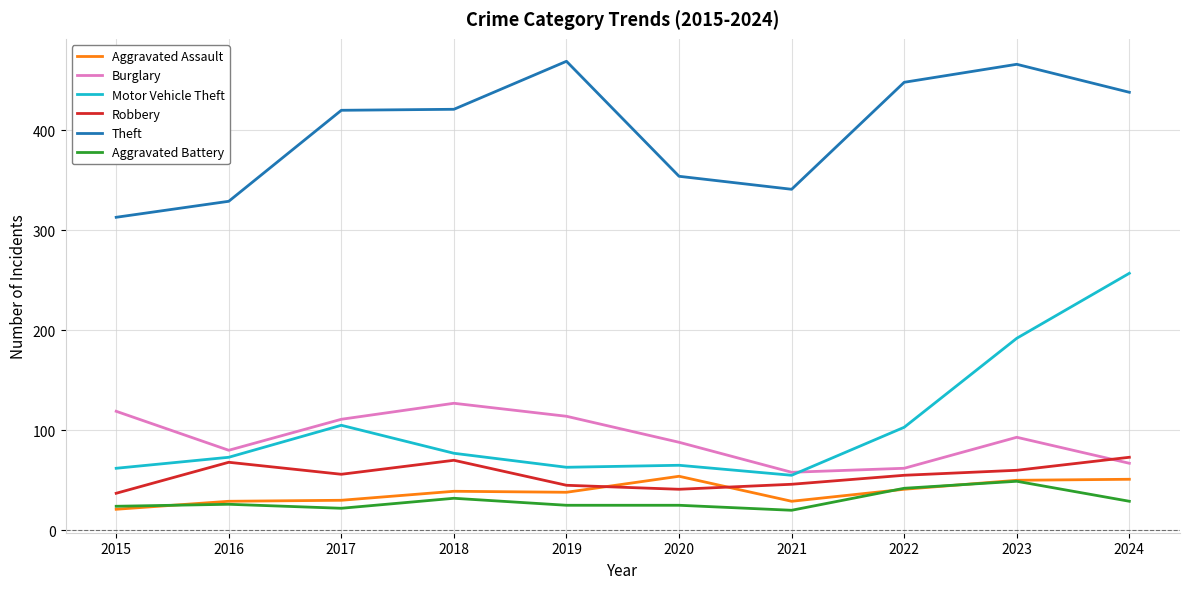

What is the spread (max minus min) of values at 2019?

444